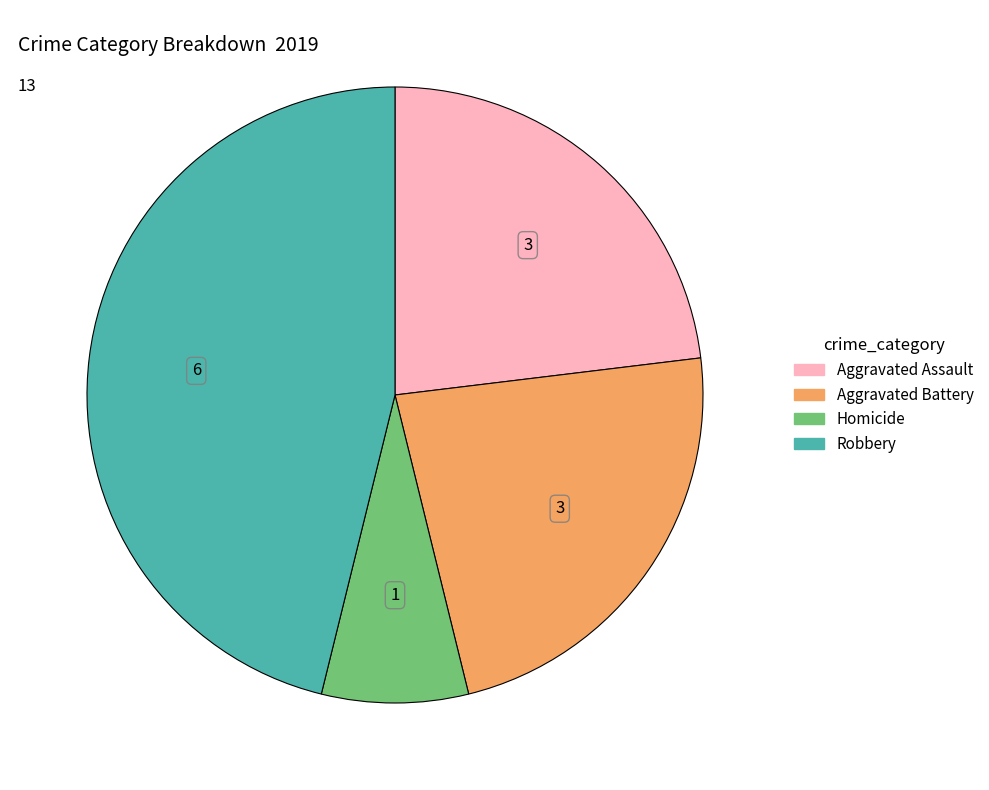

Does any single category account for the majority?

No